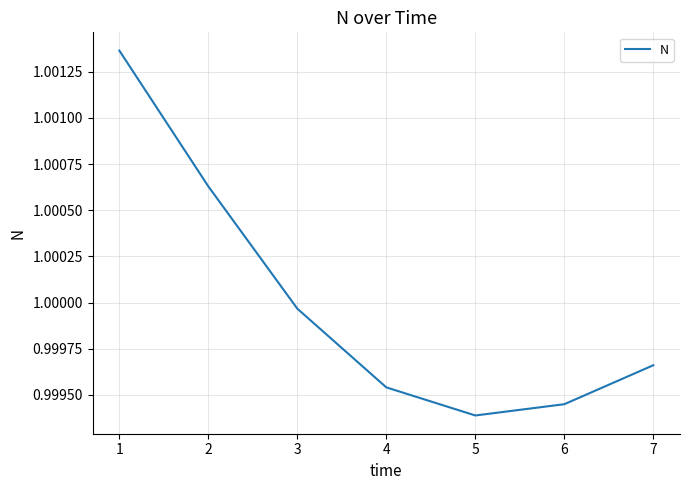

Which category has the lowest value across all series?

5